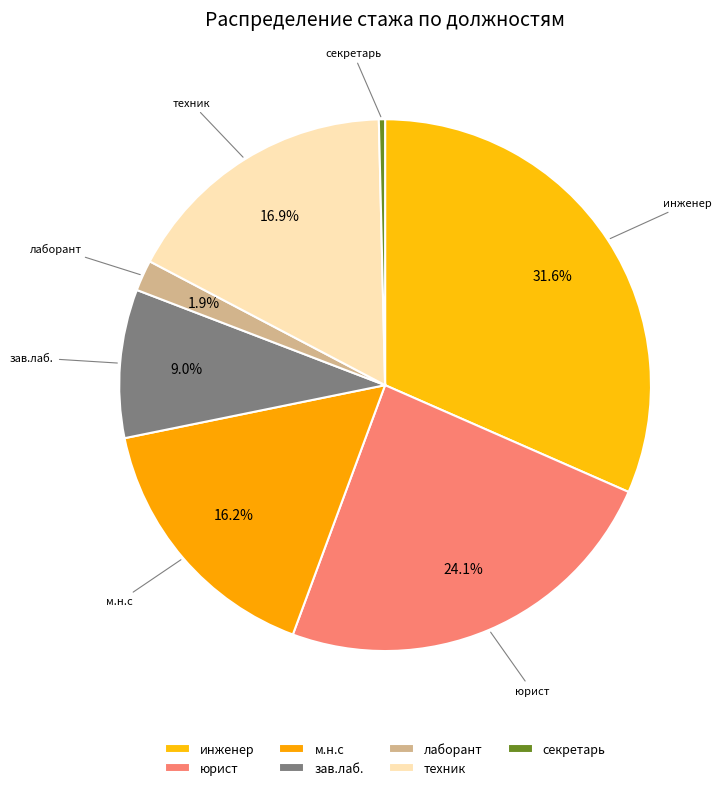

How many segments does this pie chart have?

7